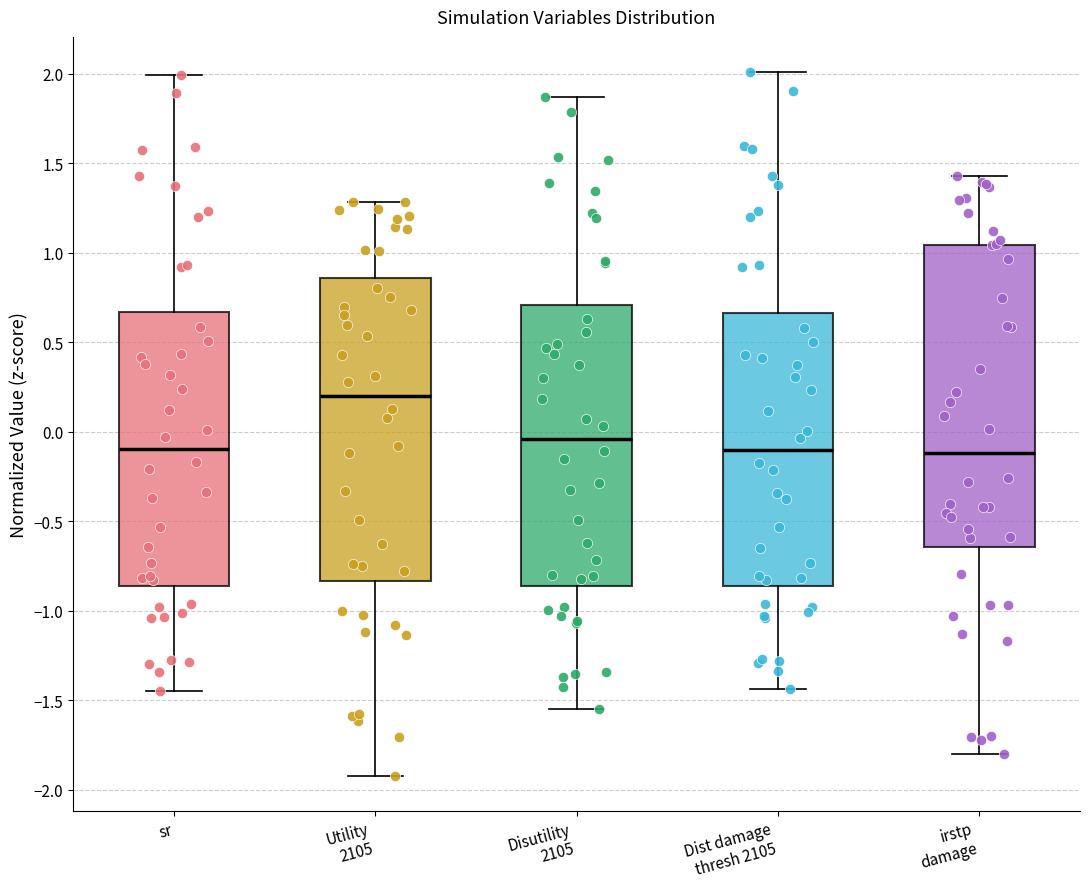

Reading left to right, read every box against the y-axis: the position of its median line, the range the box covers, and the ends of its whiskers. The values are not printed on the chart, so give them approximately, as read against the axis.

sr: median -0.10, box -0.85 to 0.65, whiskers -1.45 to 2.00
Utility 2105: median 0.20, box -0.85 to 0.85, whiskers -1.90 to 1.30
Disutility 2105: median -0.05, box -0.85 to 0.70, whiskers -1.55 to 1.85
Dist damage thresh 2105: median -0.10, box -0.85 to 0.65, whiskers -1.45 to 2.00
irstp damage: median -0.10, box -0.65 to 1.05, whiskers -1.80 to 1.45